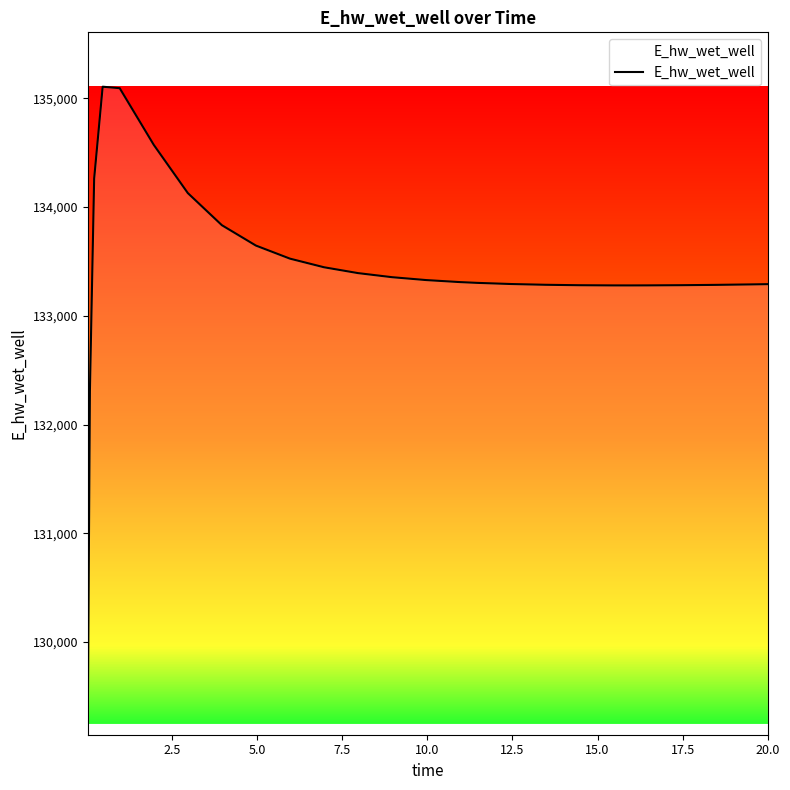

What is the difference between the maximum and minimum values?

5858.4